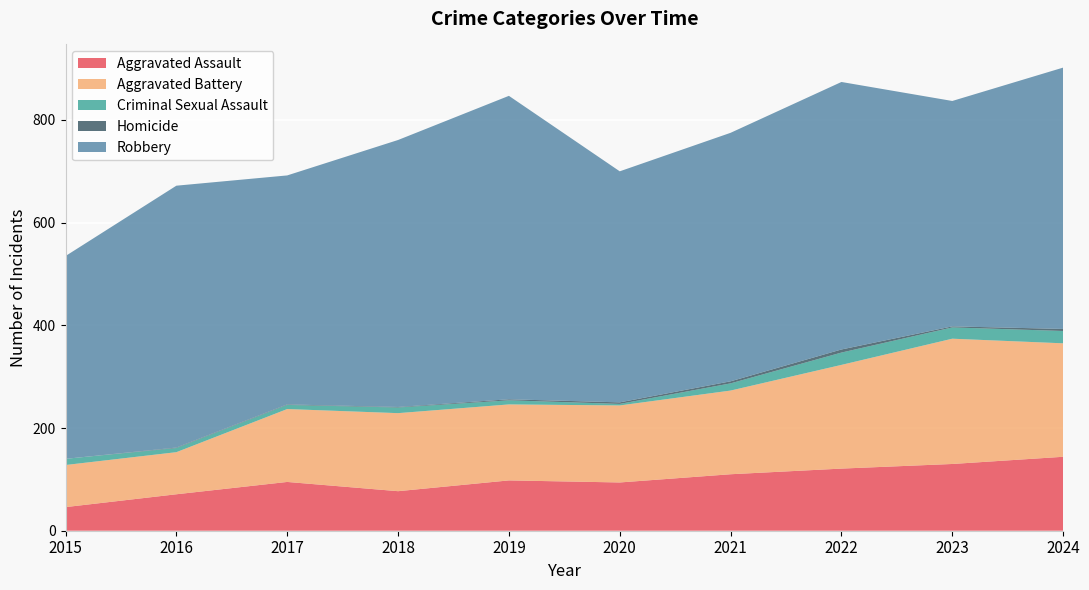

Reading left to right, extract all data points from this chart.

Aggravated Assault: 46	71	95	77	98	94	110	121	130	144
Aggravated Battery: 82	82	142	152	148	150	163	202	244	221
Criminal Sexual Assault: 12	8	8	11	8	3	14	24	22	24
Homicide: 0	1	1	1	2	3	4	6	2	4
Robbery: 395	510	446	520	591	450	484	521	439	509